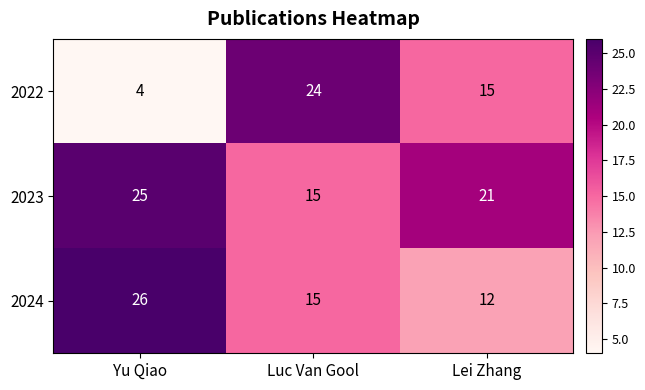

Which series has the largest total across all categories?

2023